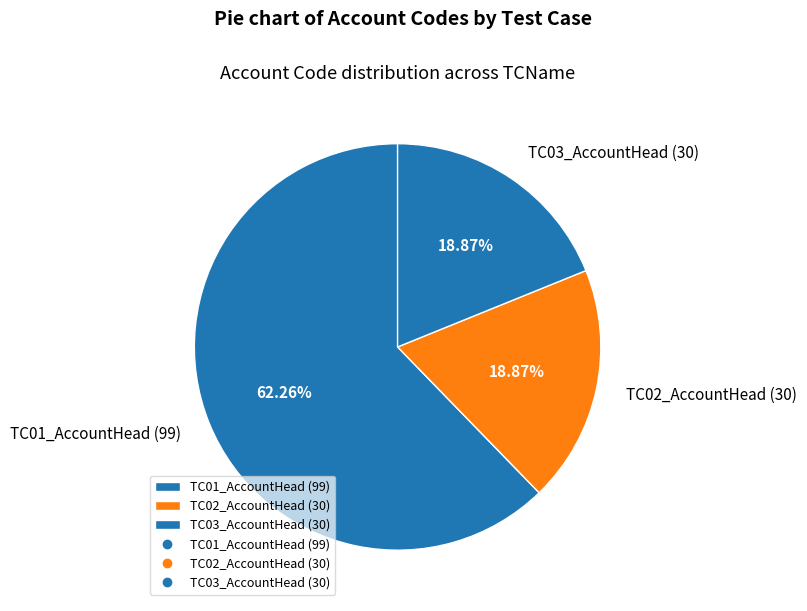

Count the number of slices in the pie.

3